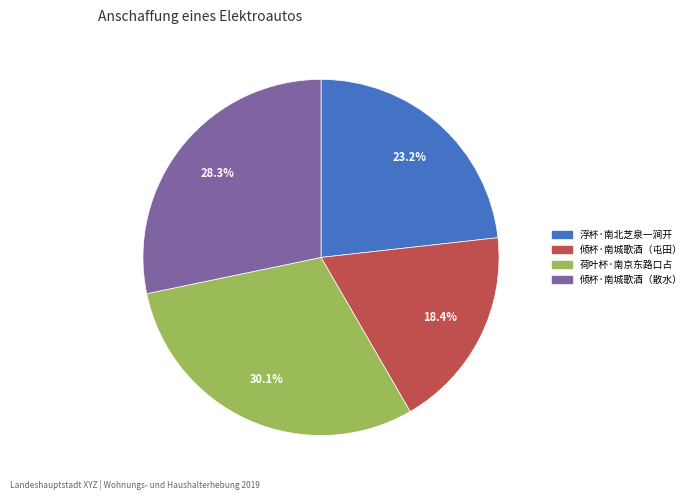

How many segments does this pie chart have?

4